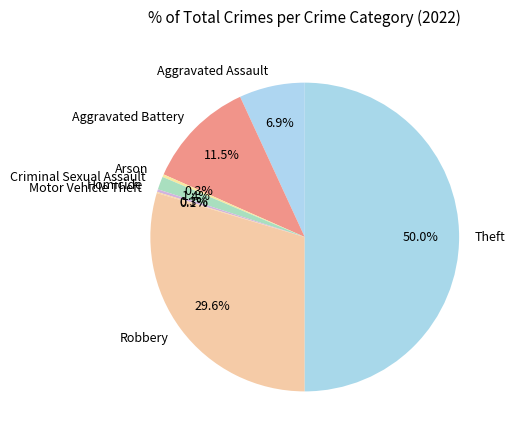

Does Homicide represent more than half of the total?

No